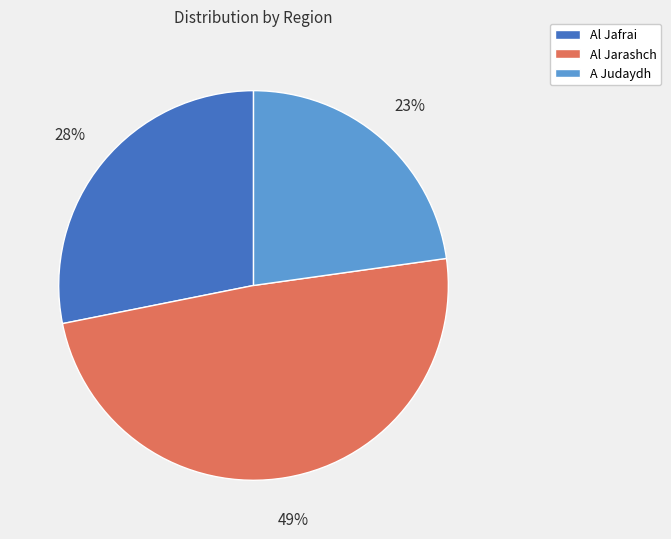

Which has a higher value, A Judaydh or Al Jarashch?

Al Jarashch